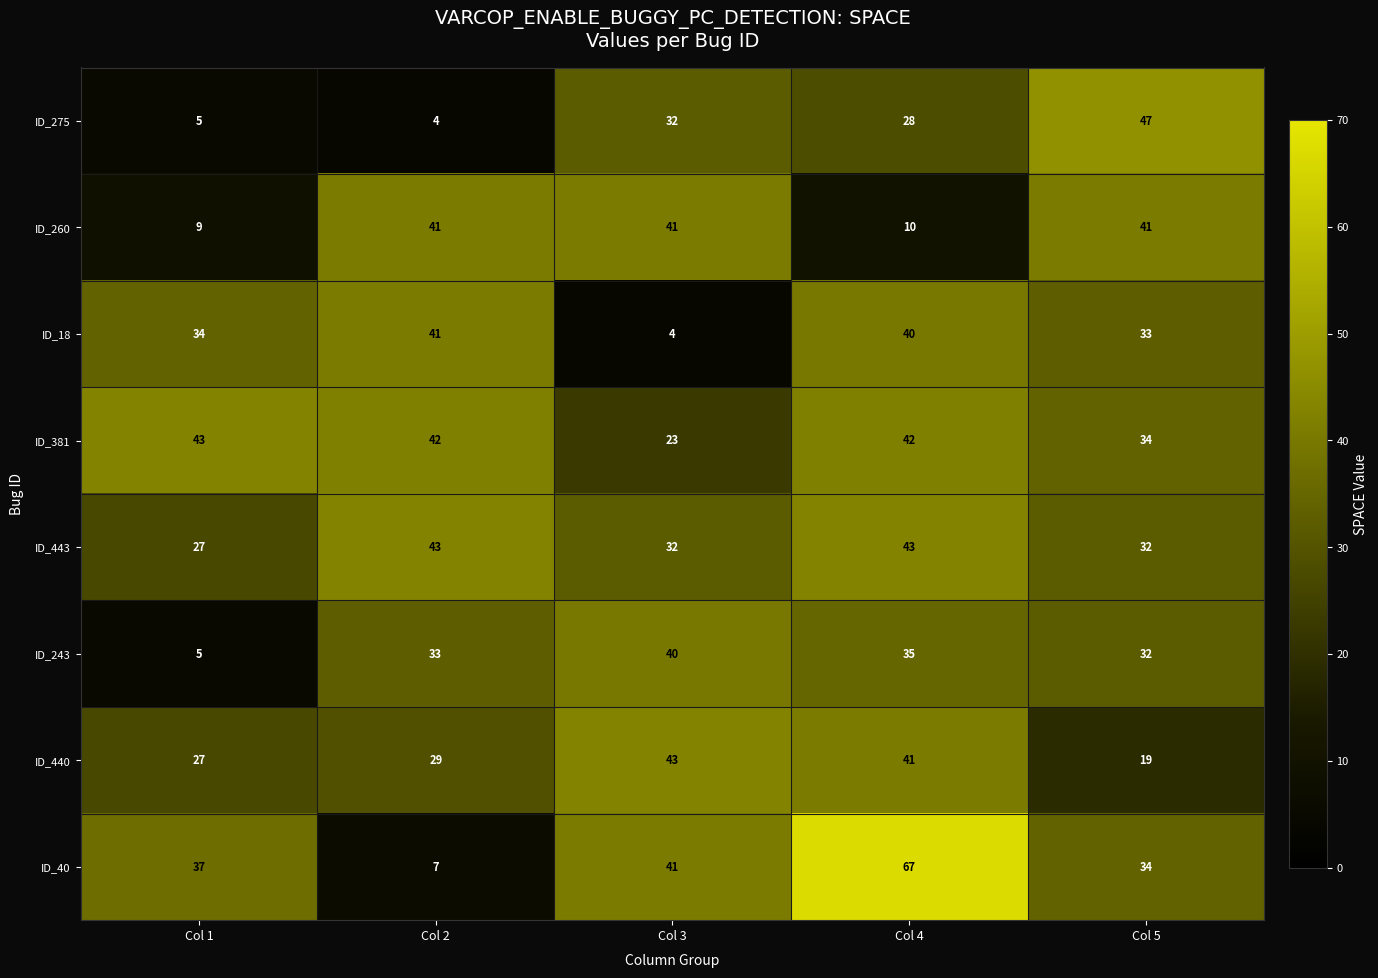

Rank the series at Col 4 from highest to lowest value.

ID_40, ID_443, ID_381, ID_440, ID_18, ID_243, ID_275, ID_260